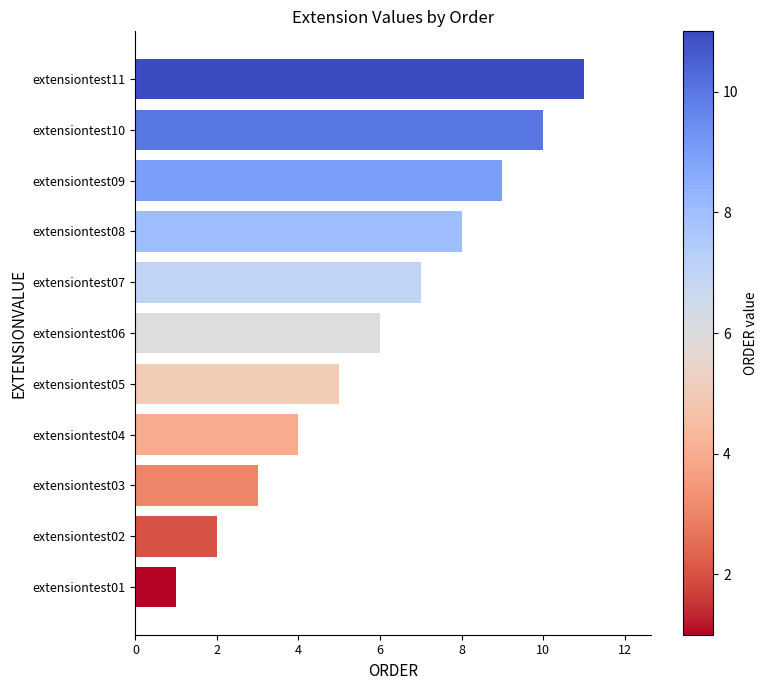

What is the greatest value displayed?

11